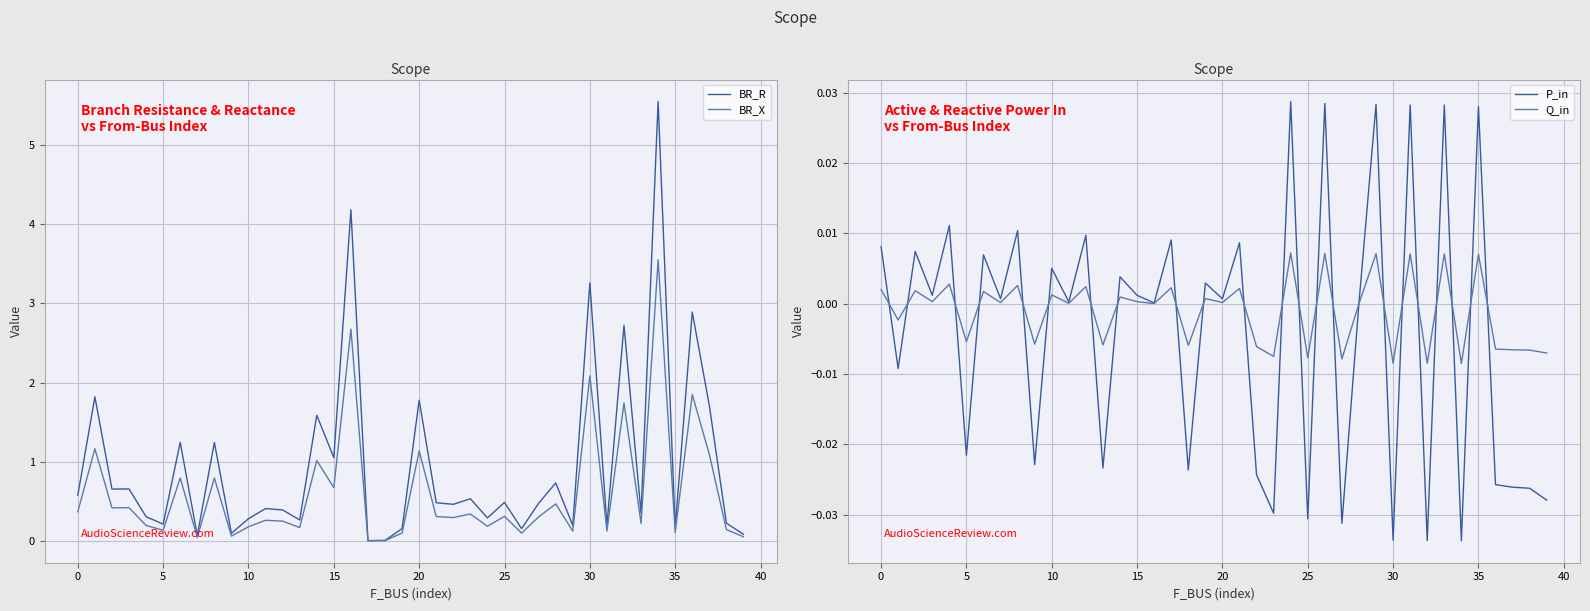

True or false: BR_R and BR_X cross at least once.

False